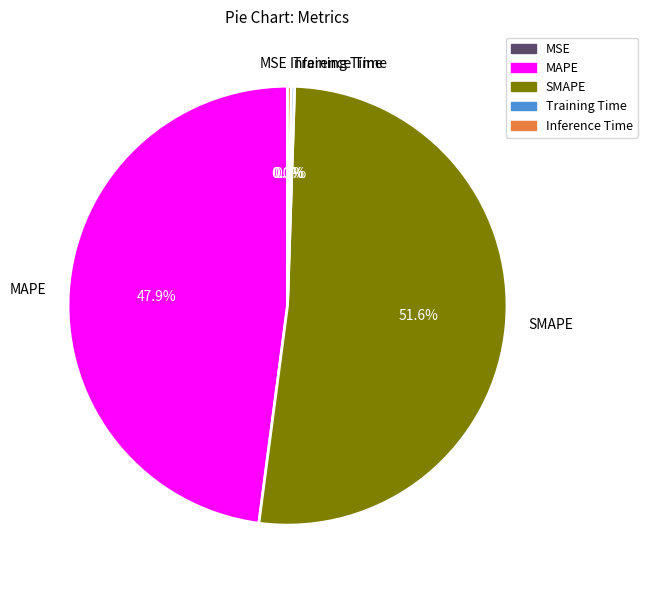

The MAPE slice represents 34% of the pie. True or false?

False